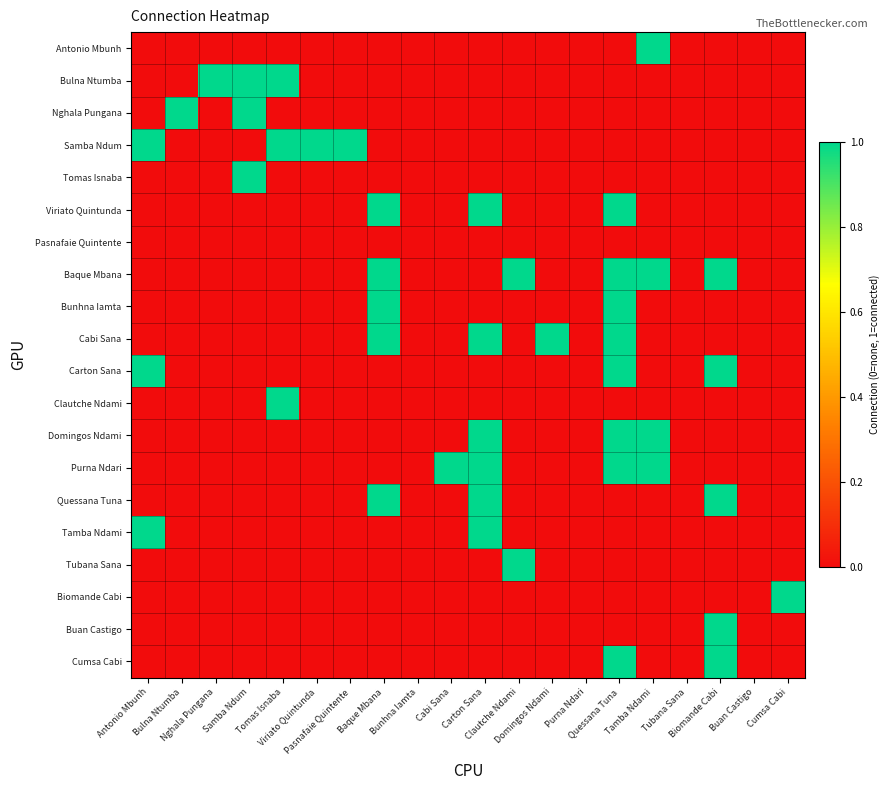

Rank the series at Viriato Quintunda from lowest to highest value.

Antonio Mbunh, Bulna Ntumba, Nghala Pungana, Tomas Isnaba, Viriato Quintunda, Pasnafaie Quintente, Baque Mbana, Bunhna Iamta, Cabi Sana, Carton Sana, Clautche Ndami, Domingos Ndami, Purna Ndari, Quessana Tuna, Tamba Ndami, Tubana Sana, Biomande Cabi, Buan Castigo, Cumsa Cabi, Samba Ndum